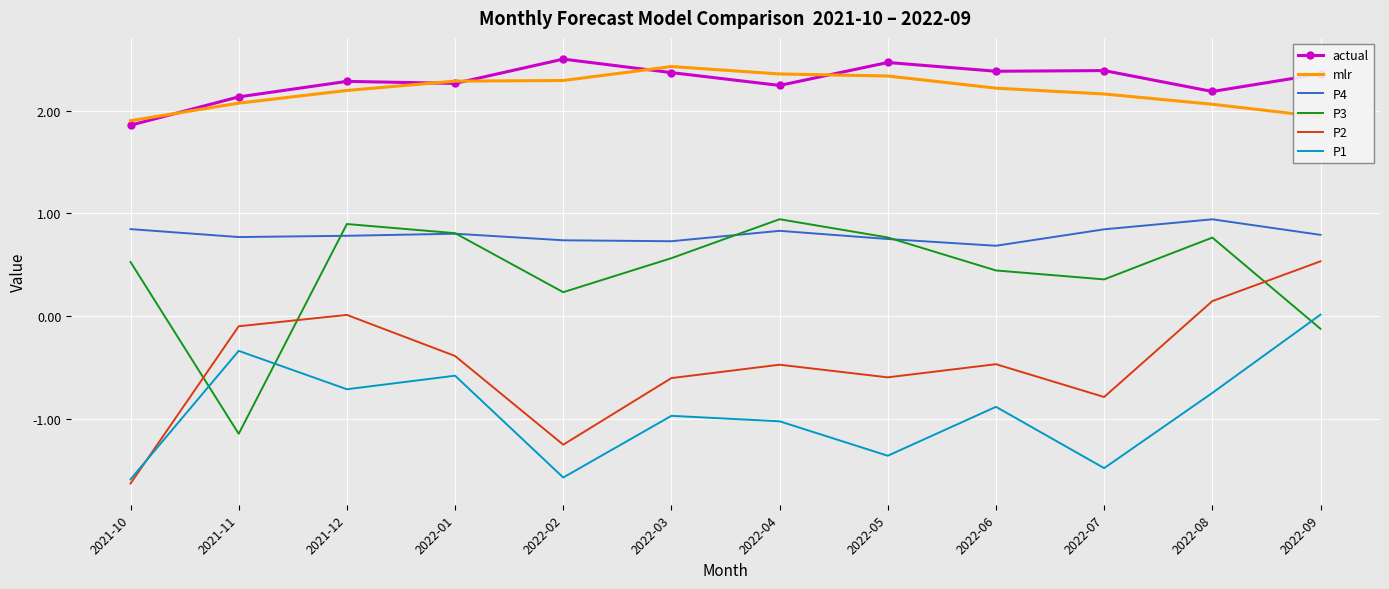

Between 2022-01 and 2022-04, which series saw the biggest shift?

P1